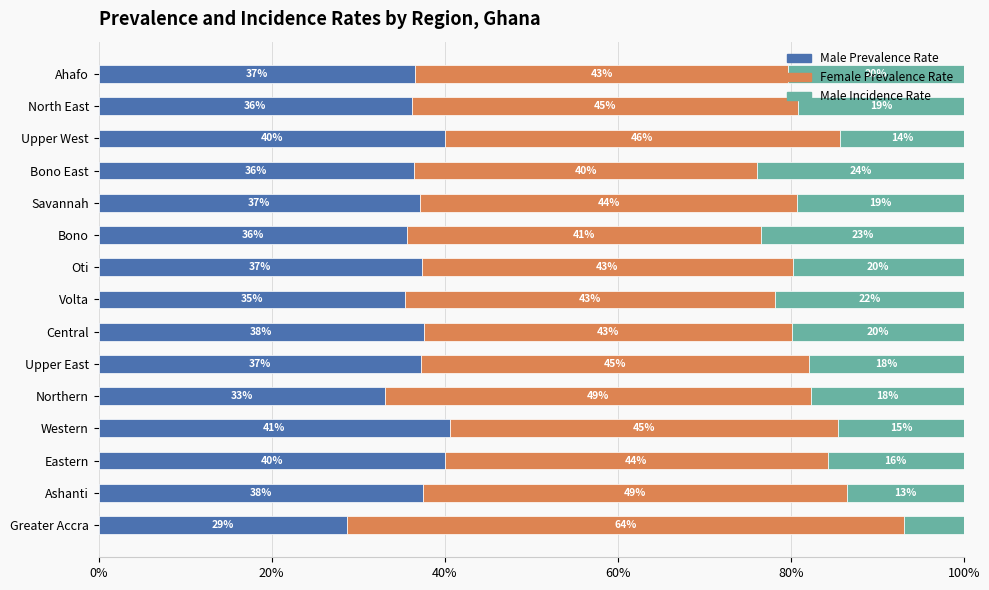

Read the Male Prevalence Rate value at Oti.

37.4